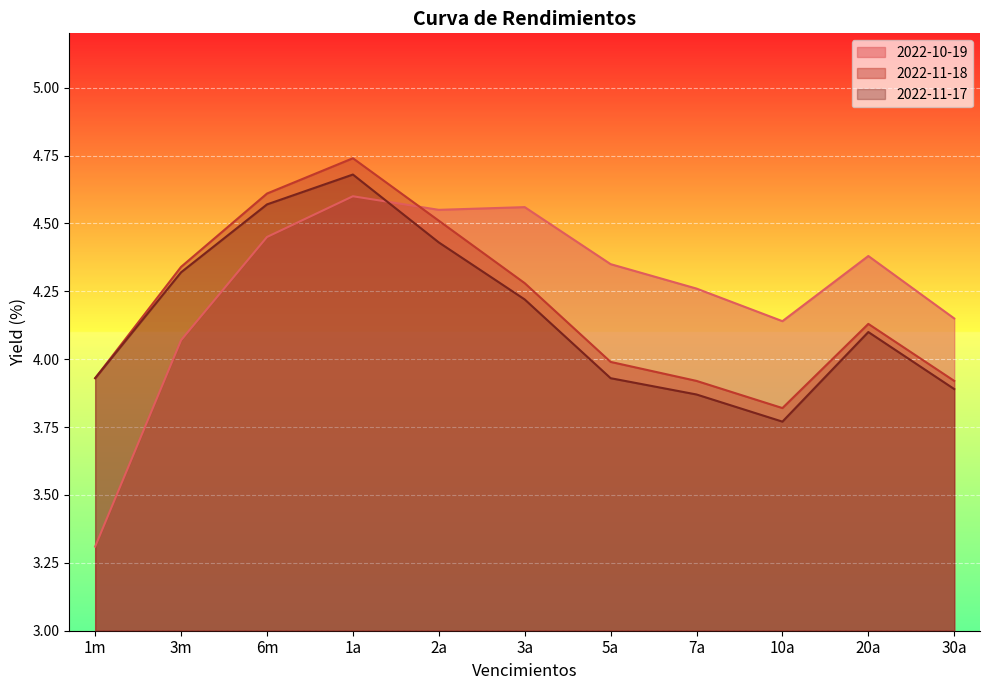

Is the value of 2022-10-19 at 10a greater than the value of 2022-11-18 at 1m?

Yes